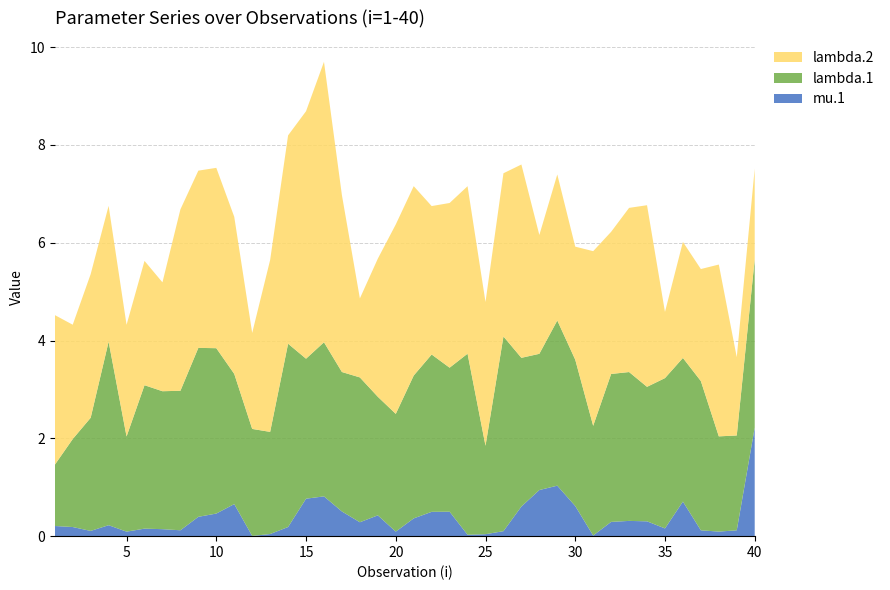

Reading left to right, list all the values displayed in this chart.

mu.1: 0.2	0.2	0.1	0.2	0.1	0.2	0.1	0.1	0.4	0.5	0.7	0.0	0.0	0.2	0.8	0.8	0.5	0.3	0.4	0.1	0.4	0.5	0.5	0.0	0.0	0.1	0.6	0.9	1.0	0.6	0.0	0.3	0.3	0.3	0.2	0.7	0.1	0.1	0.1	2.2
lambda.1: 1.3	1.8	2.3	3.8	1.9	2.9	2.8	2.9	3.5	3.4	2.7	2.2	2.1	3.7	2.9	3.2	2.9	3.0	2.4	2.4	2.9	3.2	2.9	3.7	1.8	4.0	3.0	2.8	3.4	3.0	2.2	3.0	3.0	2.7	3.1	2.9	3.1	1.9	1.9	3.4
lambda.2: 3.1	2.3	2.9	2.8	2.3	2.5	2.2	3.7	3.6	3.7	3.2	2.0	3.5	4.3	5.1	5.7	3.6	1.6	2.8	3.9	3.9	3.0	3.4	3.4	2.9	3.3	4.0	2.4	3.0	2.3	3.6	2.9	3.4	3.7	1.4	2.4	2.3	3.5	1.6	1.9